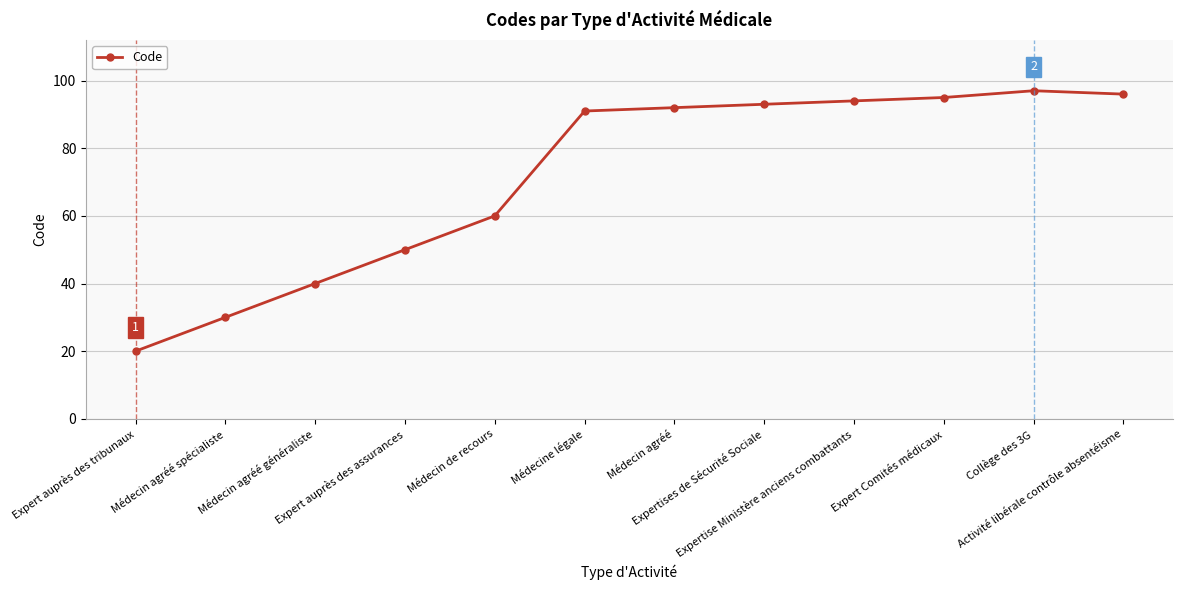

What is the sum of all values?

858